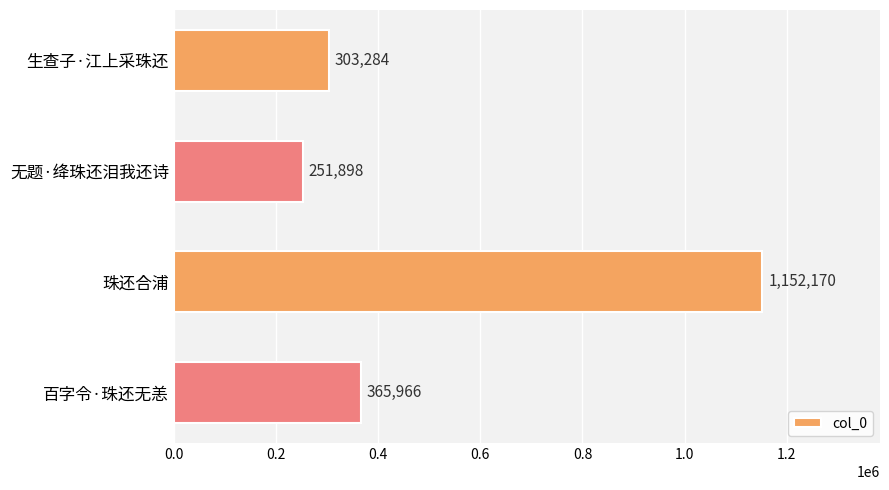

Which has a higher value, 生查子·江上采珠还 or 珠还合浦?

珠还合浦